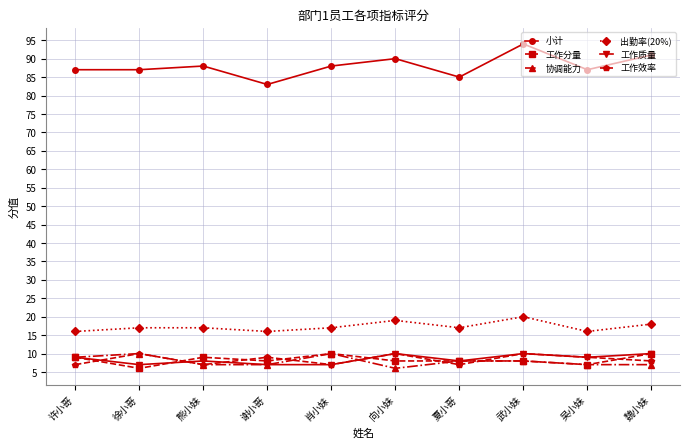

True or false: 工作质量 and 出勤率(20%) intersect in this chart.

False